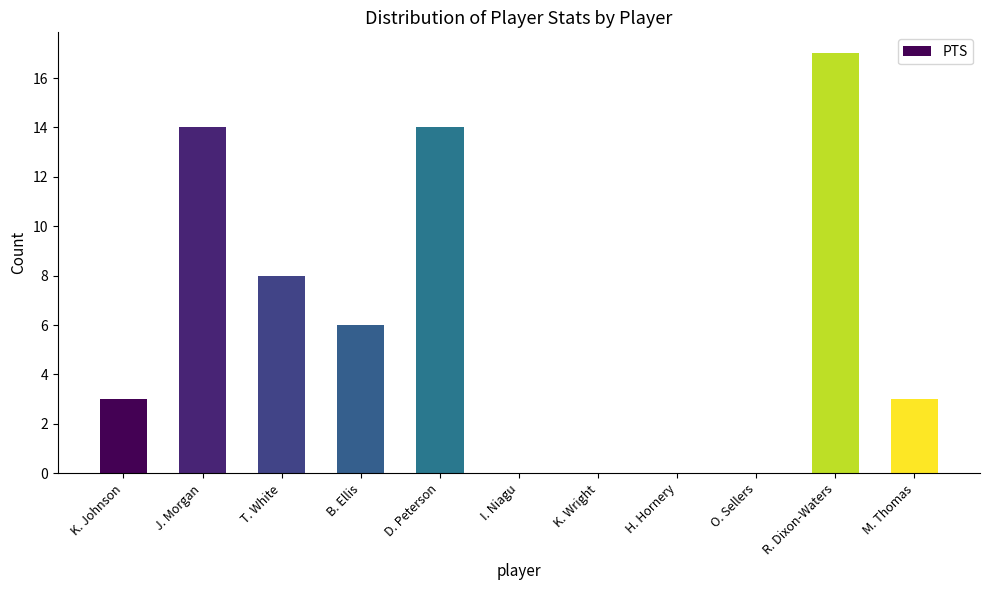

What is the sum of the values at D. Peterson and T. White?

22